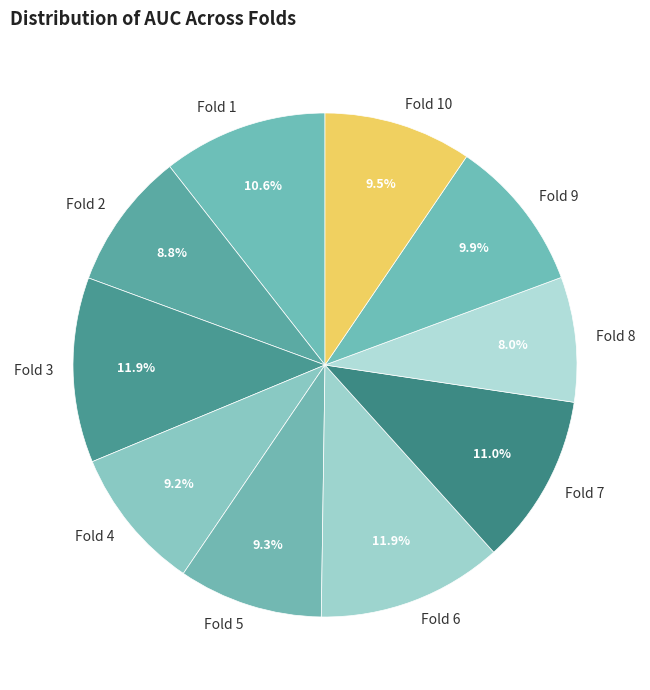

Which has a higher value, Fold 2 or Fold 10?

Fold 10